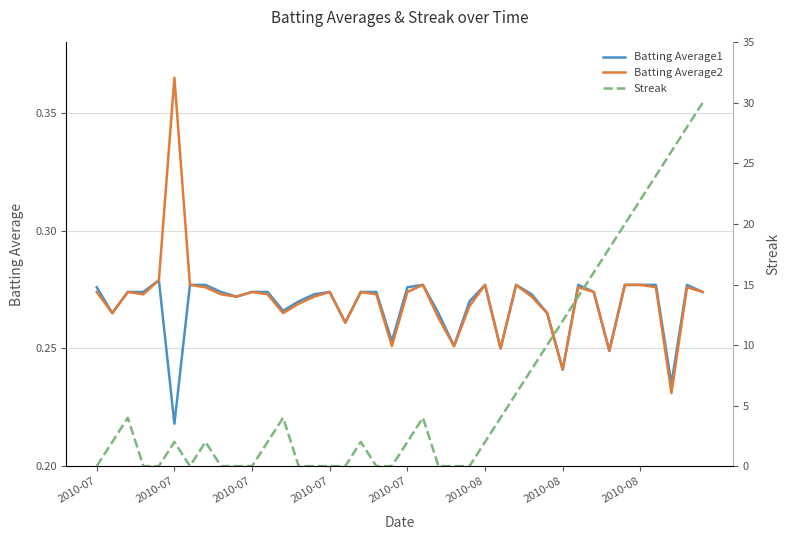

How many lines are shown in the chart?

3